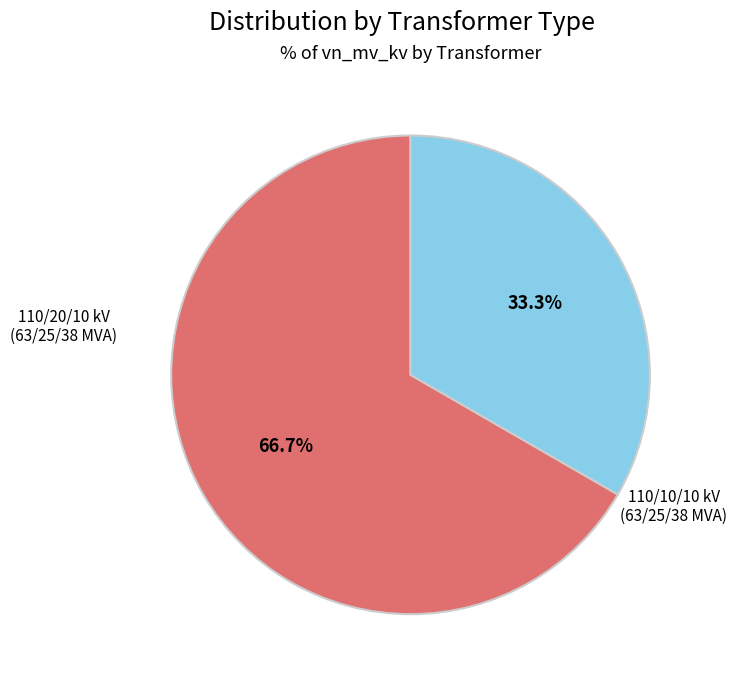

Does any single category account for the majority?

Yes